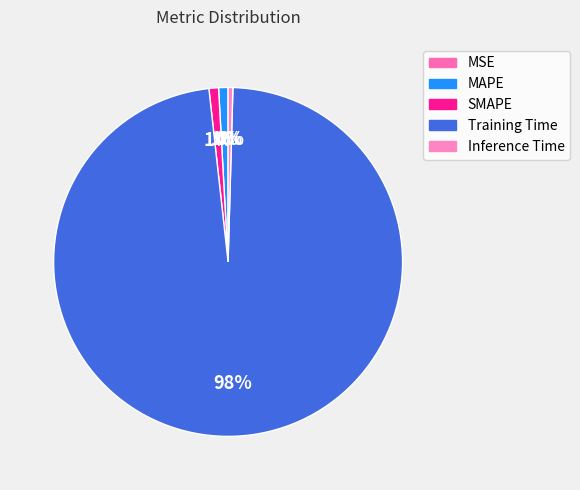

Combined, do SMAPE and MSE account for over 50%?

No